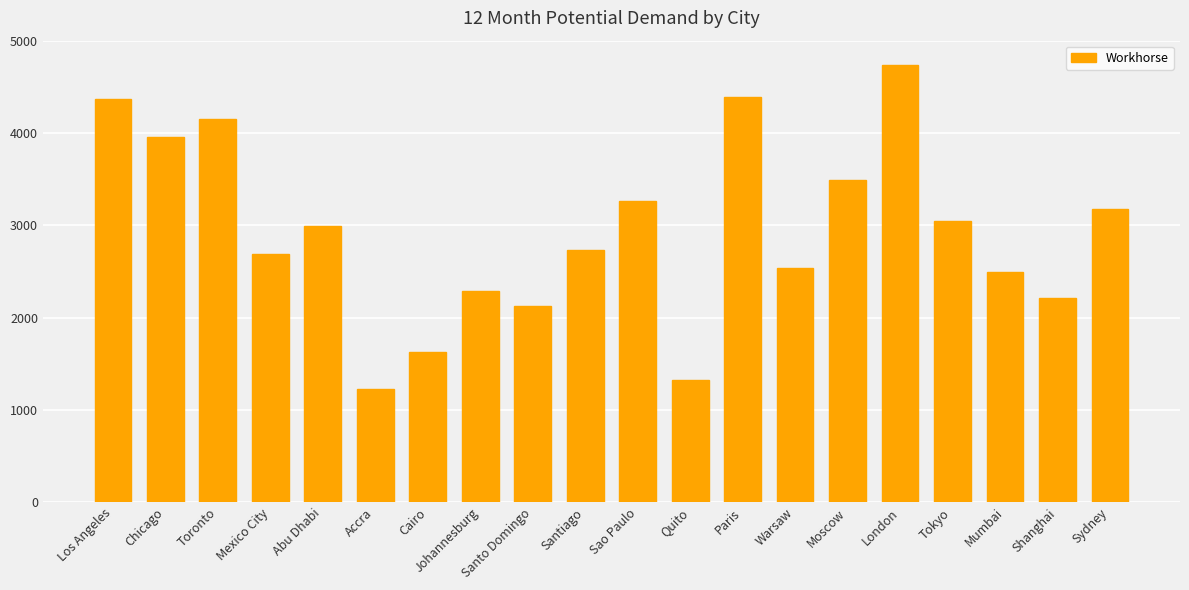

What is the difference between the maximum and minimum values?

3502